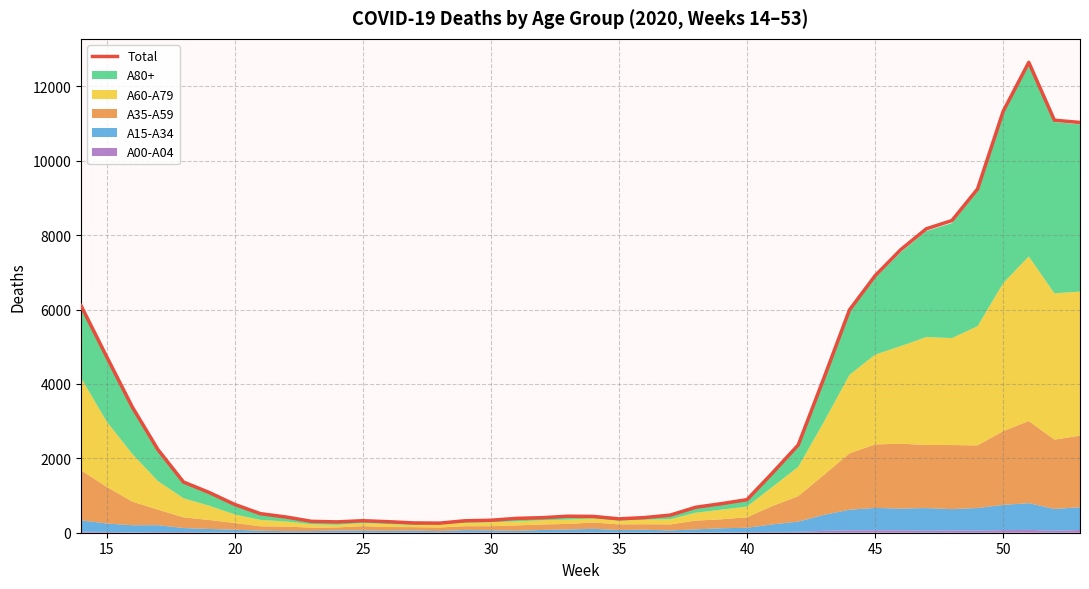

Reading left to right, transcribe all the data shown in this chart.

6105	4734	3382	2237	1363	1083	760	513	423	306	291	323	296	263	258	322	335	386	404	444	438	373	407	473	685	781	889	1613	2360	4155	5990	6909	7609	8171	8393	9241	11329	12646	11091	11030